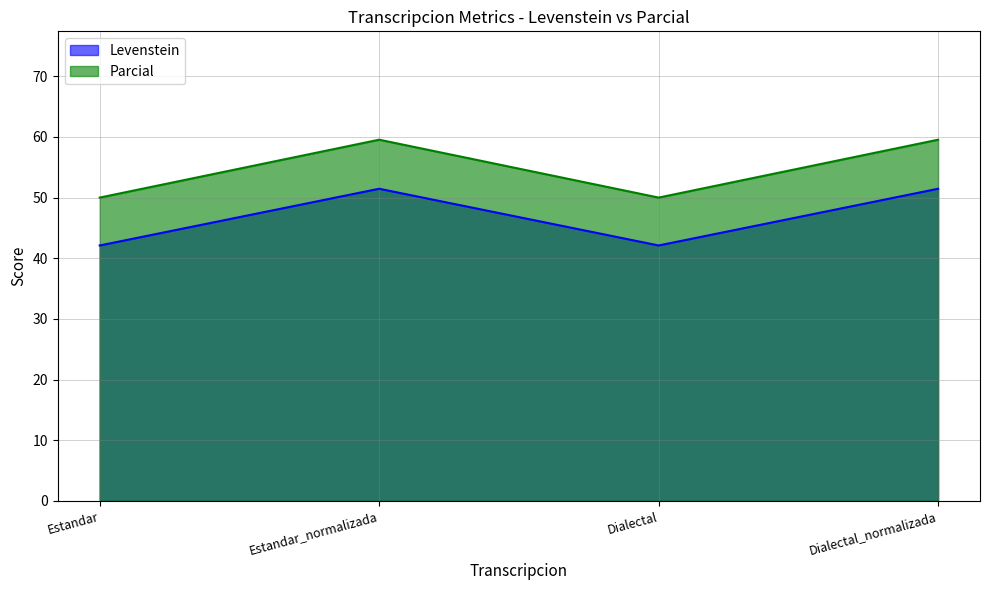

What is the difference between the highest and lowest values at Estandar_normalizada?

8.1